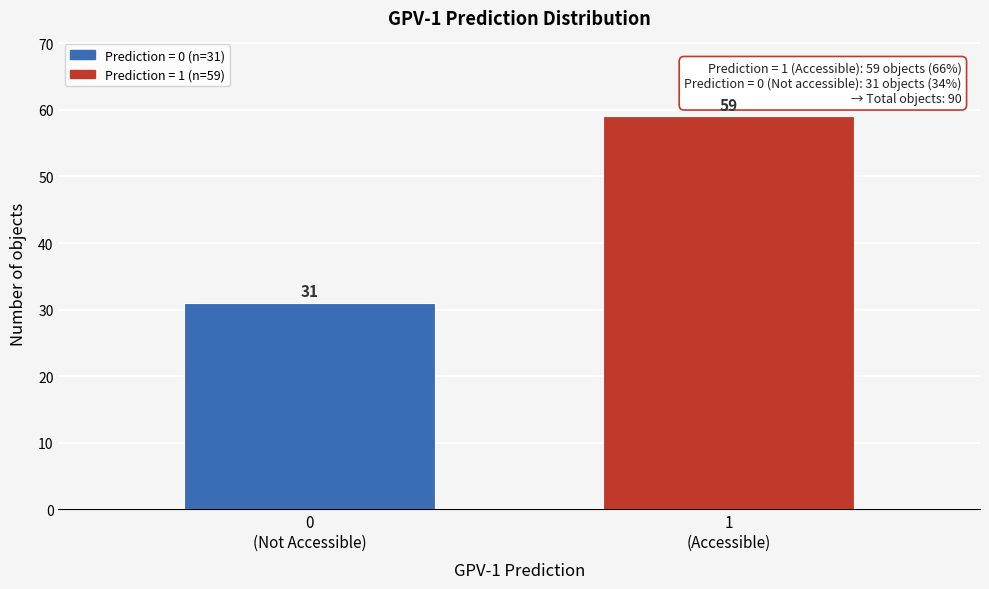

Reading left to right, list all the values displayed in this chart.

31	59